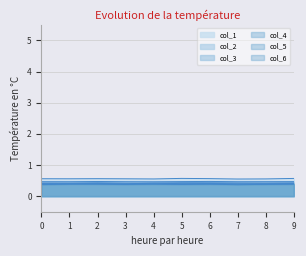

At which category is the sum across all series the highest?

6